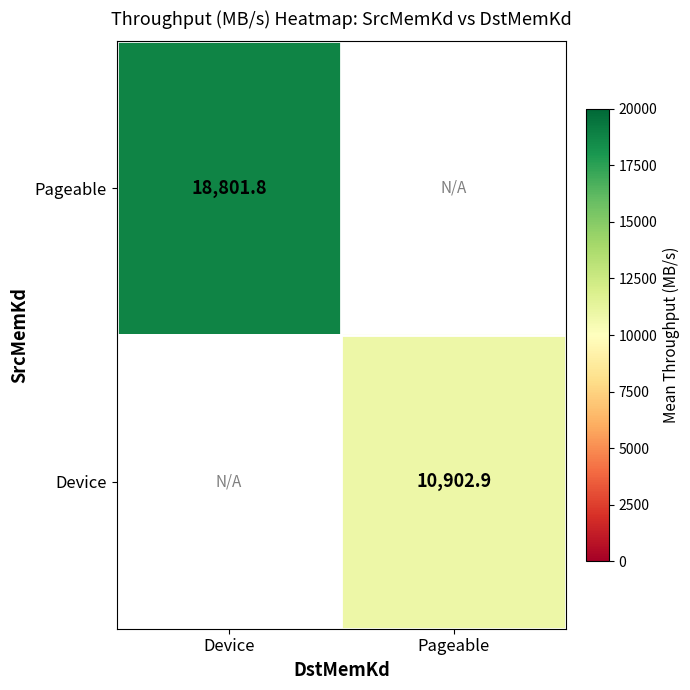

At which label is Pageable closest to 18801?

Device